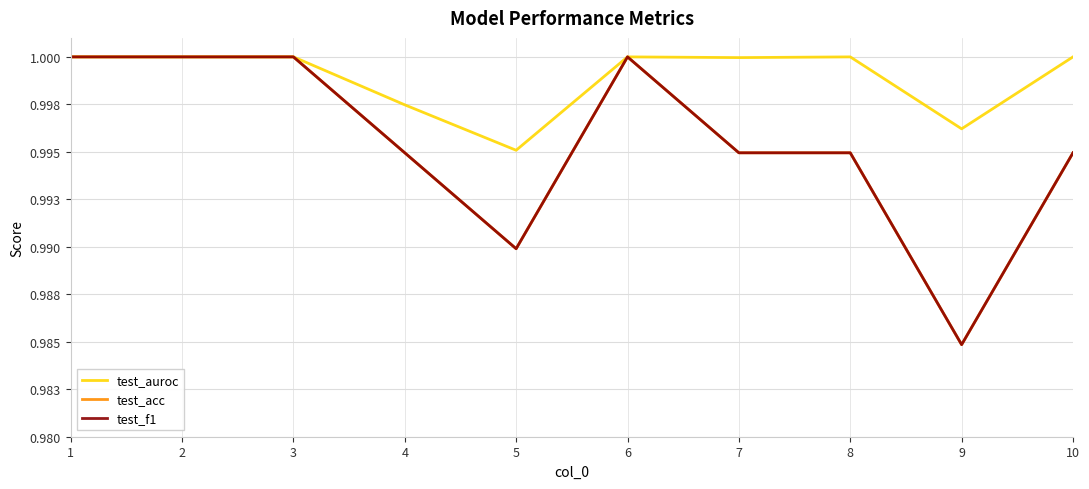

Is this an area chart (filled region under the line)?

No